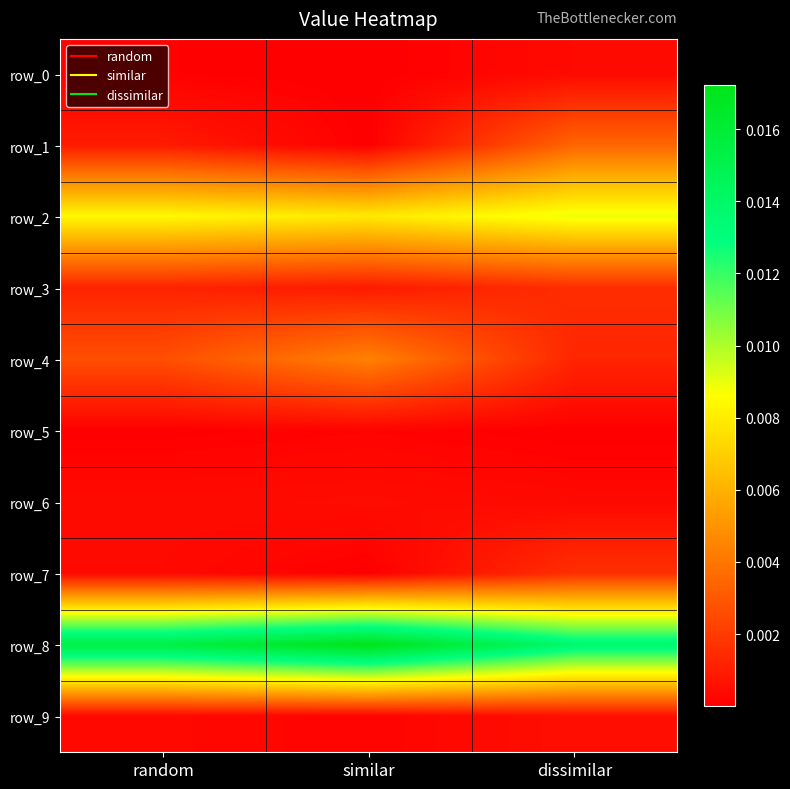

Rank the series by their maximum value, from lowest to highest.

row_5, row_0, row_6, row_9, row_3, row_7, row_1, row_4, row_2, row_8